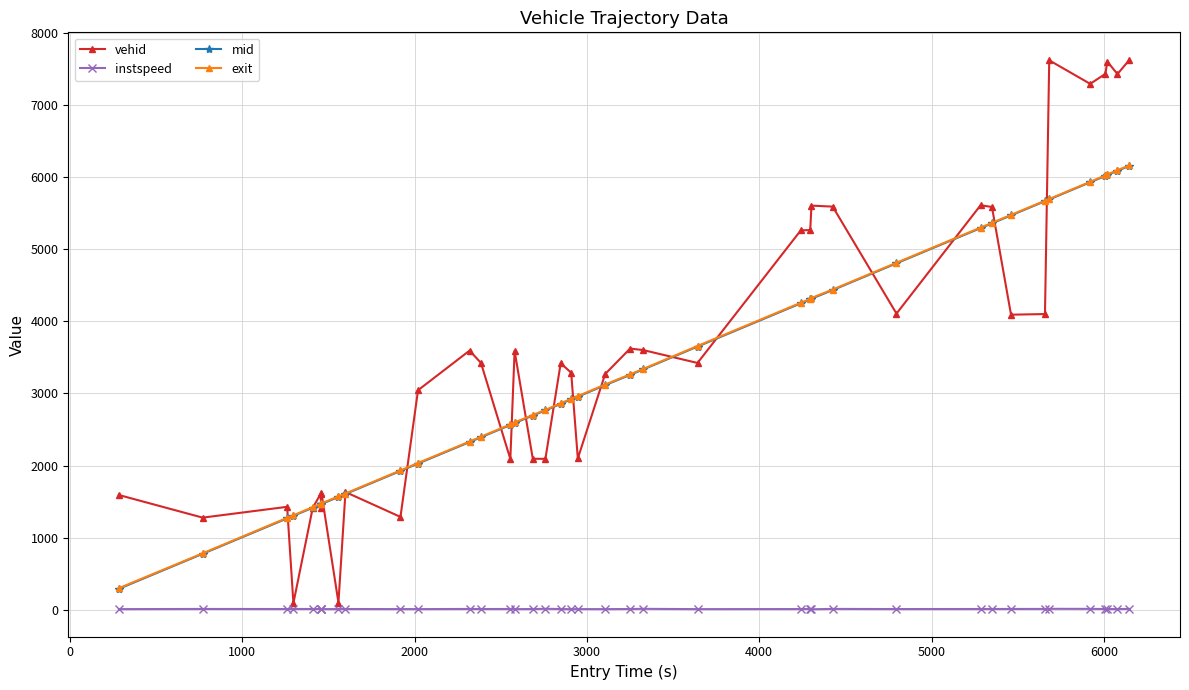

What is the lowest value of the vehid series?

94.0